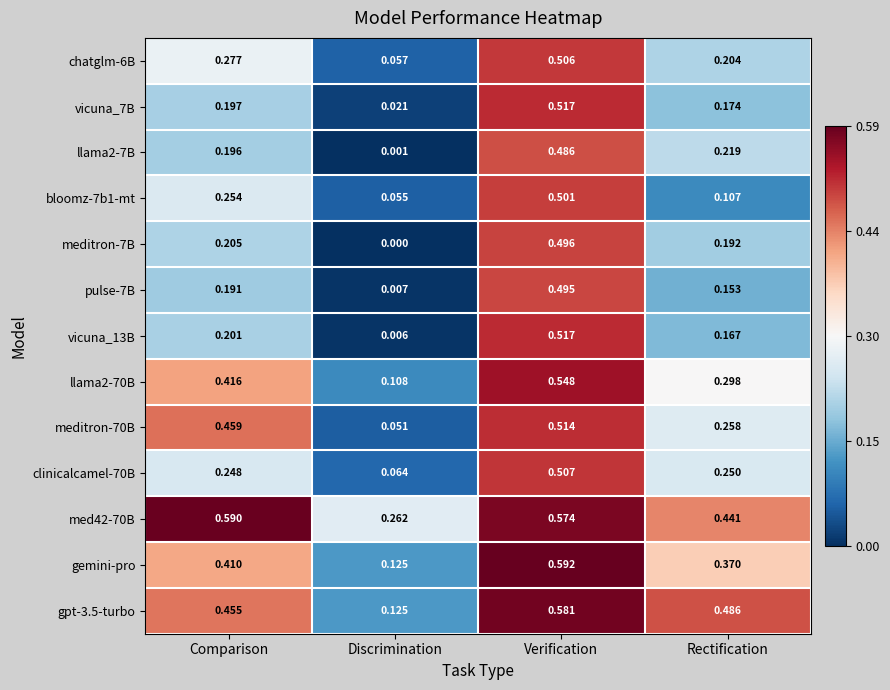

Which series has the largest range (max minus min)?

vicuna_13B